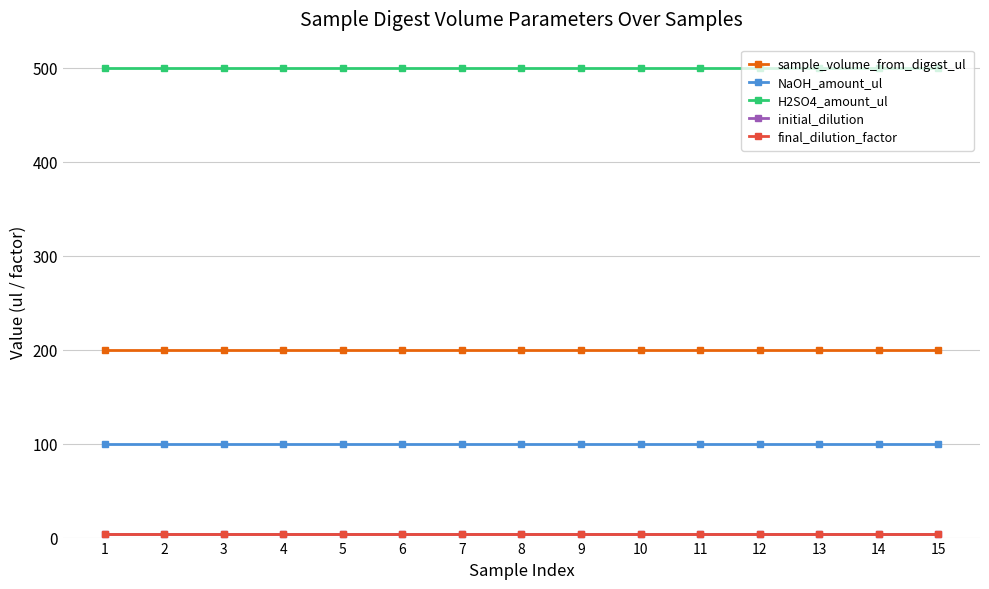

Does the chart have visible grid lines?

Yes